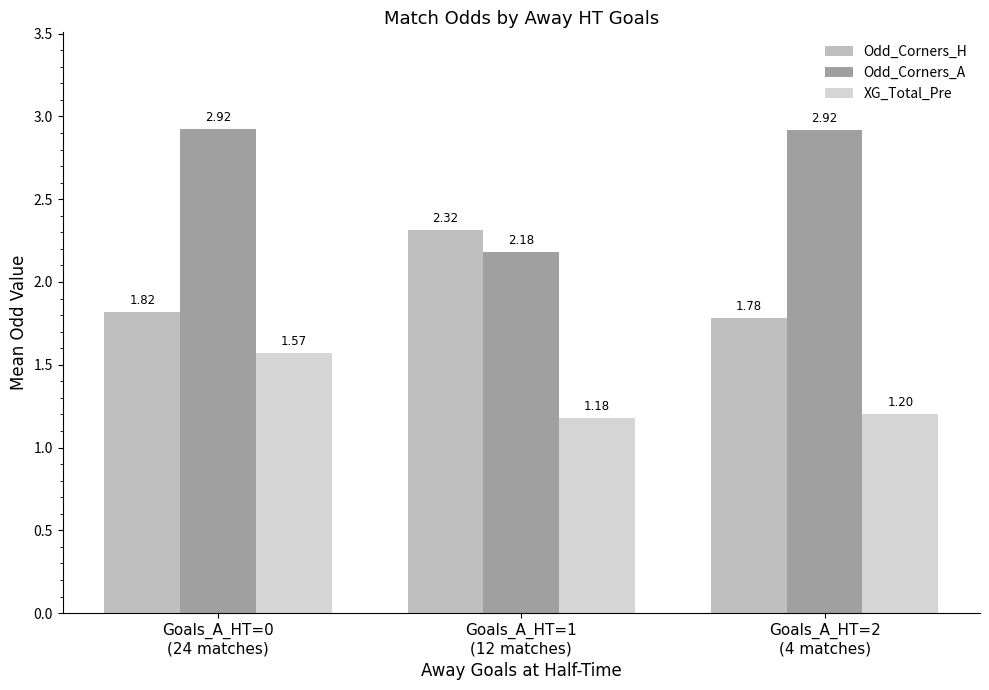

At which label does Odd_Corners_A reach its peak?

Goals_A_HT=0
(24 matches)